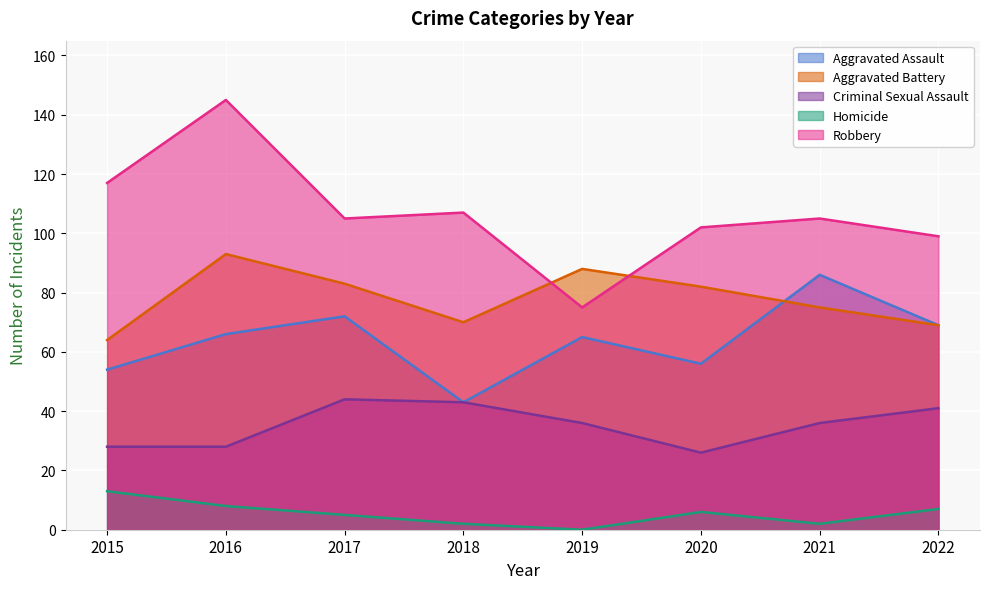

Which series has the widest spread of values?

Robbery